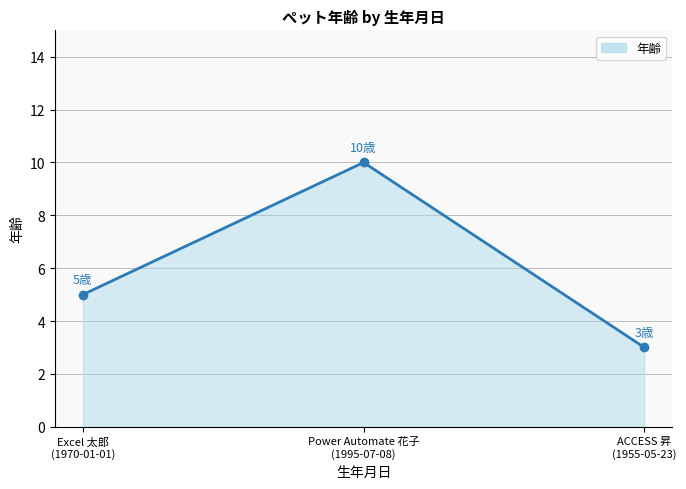

How many lines are shown in the chart?

1